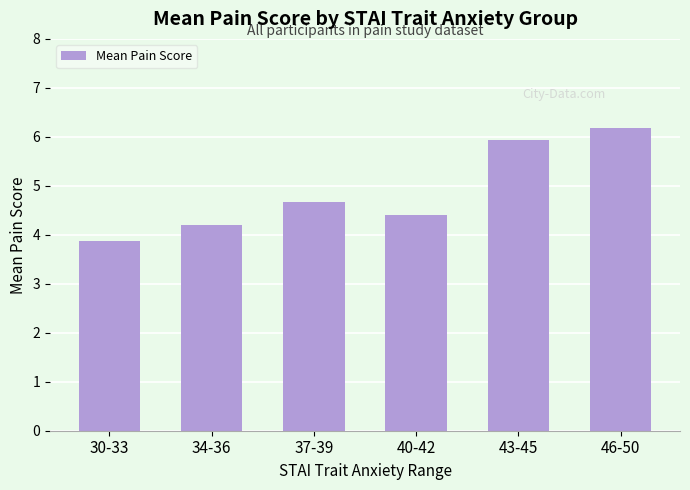

Does the chart contain stacked bars?

No